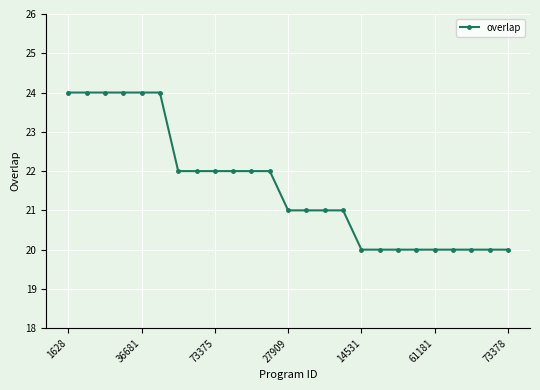

What is the value of the 1st point from the left?

24